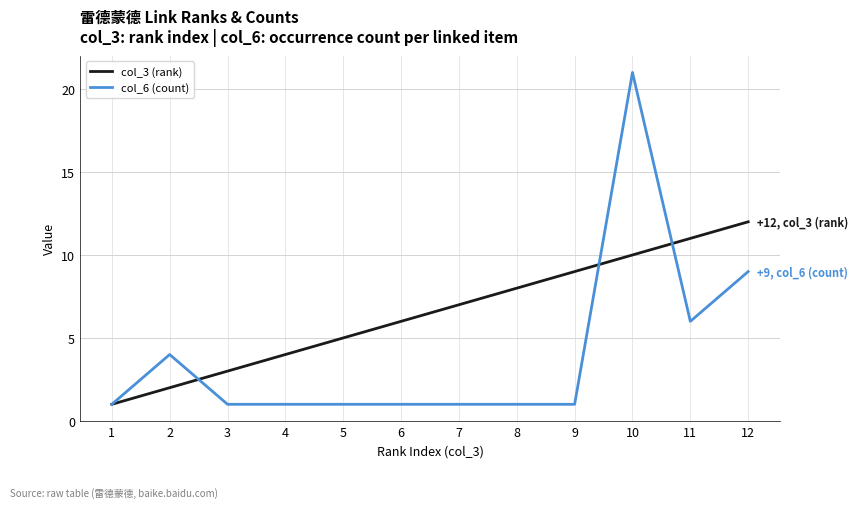

What is the highest value of the col_6 (count) series?

21